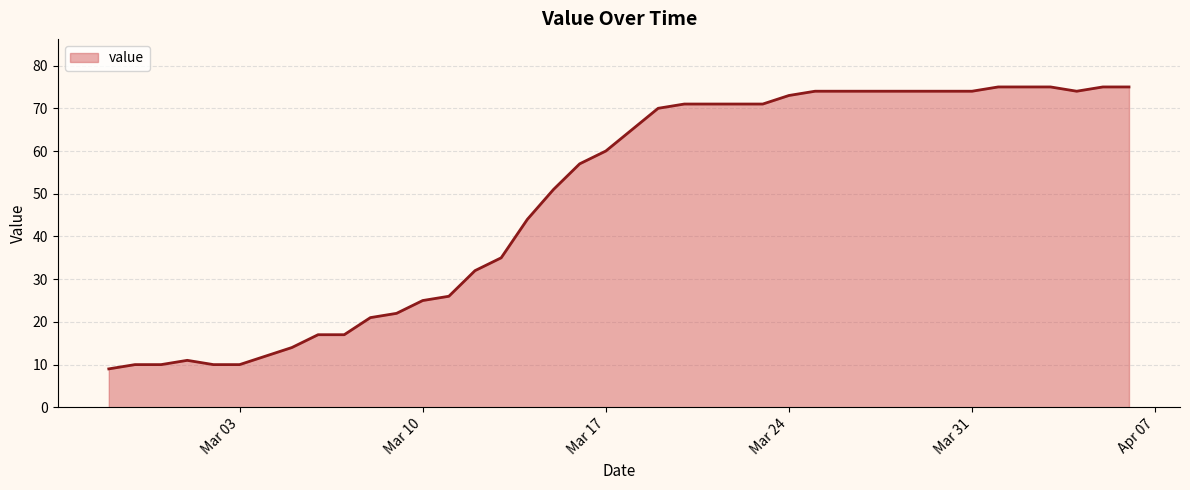

What is the smallest value displayed?

9